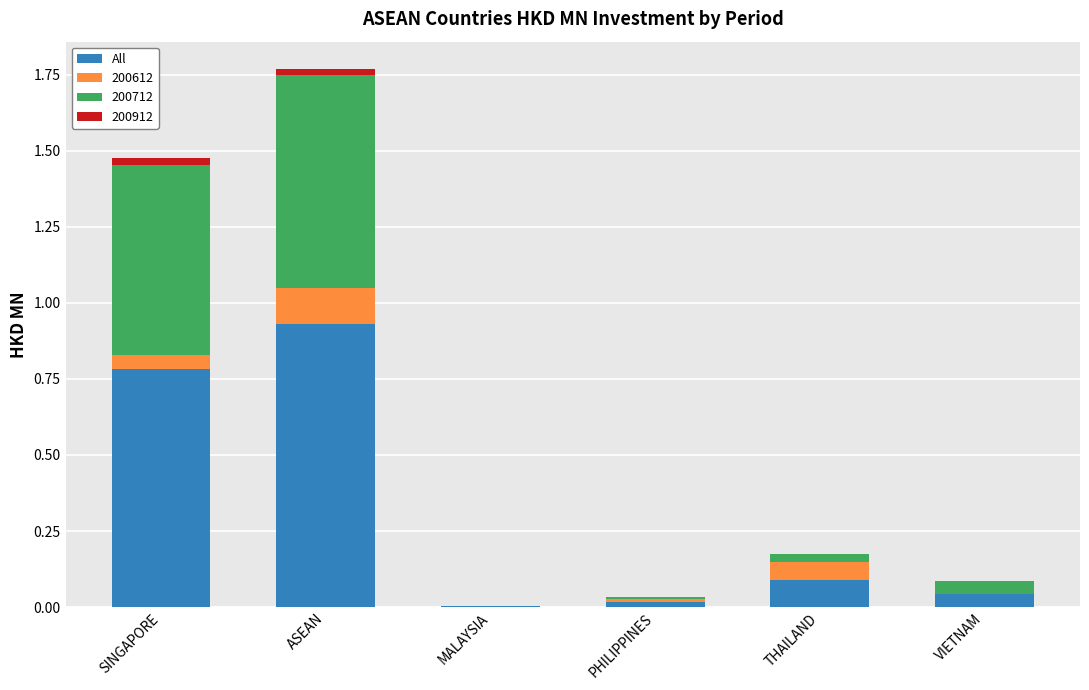

True or false: All has a value of 0.0 at PHILIPPINES.

True